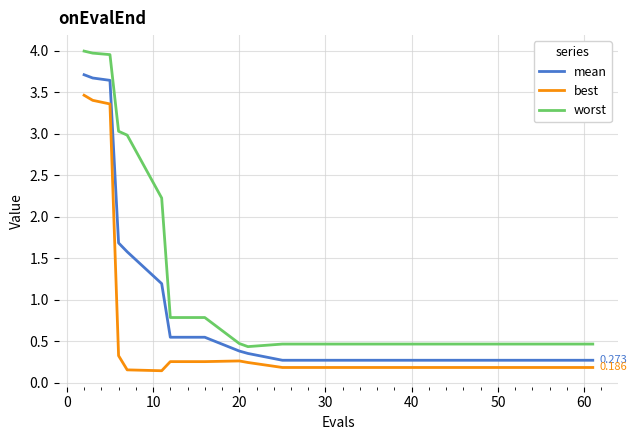

Which series has the largest total across all categories?

worst